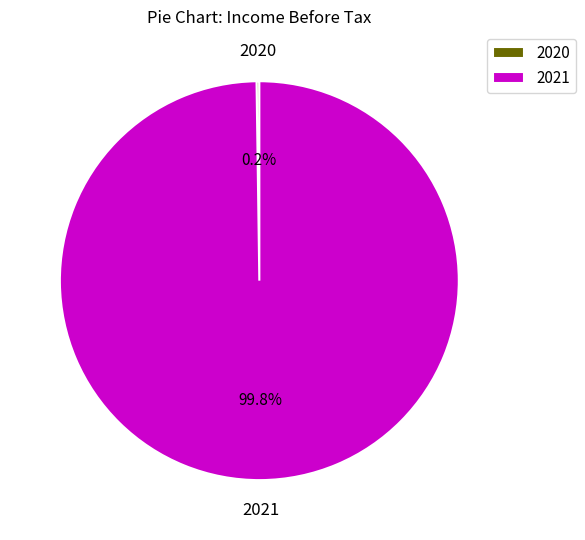

Which category has the biggest portion of the pie?

2021